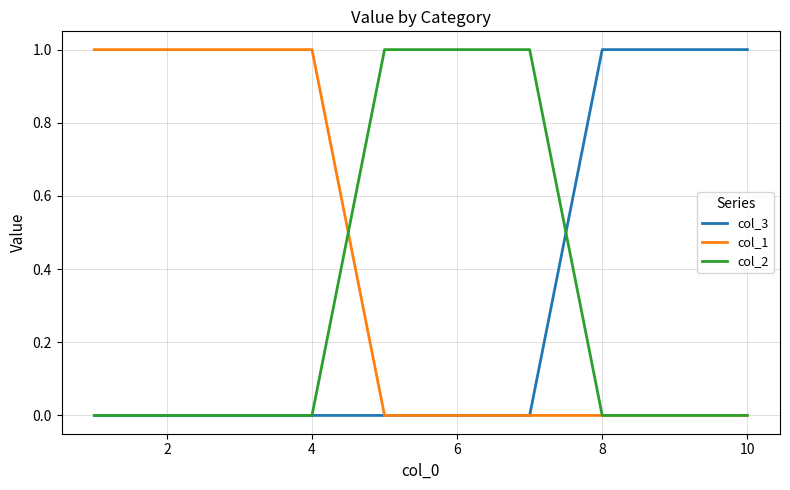

Which series has the largest total across all categories?

col_1